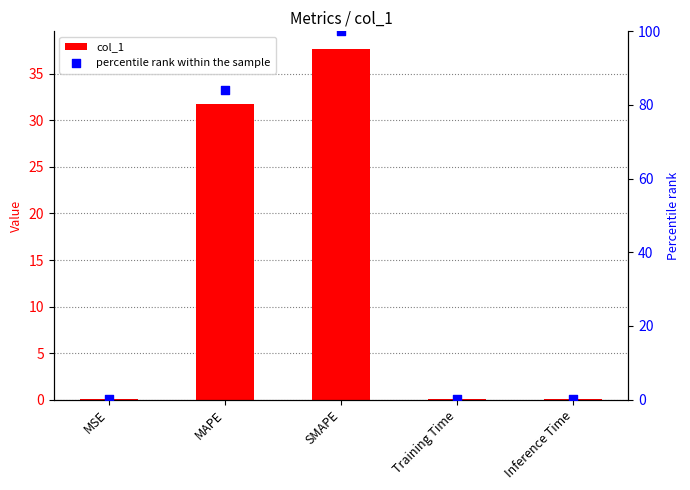

At which category is the sum across all series the highest?

SMAPE